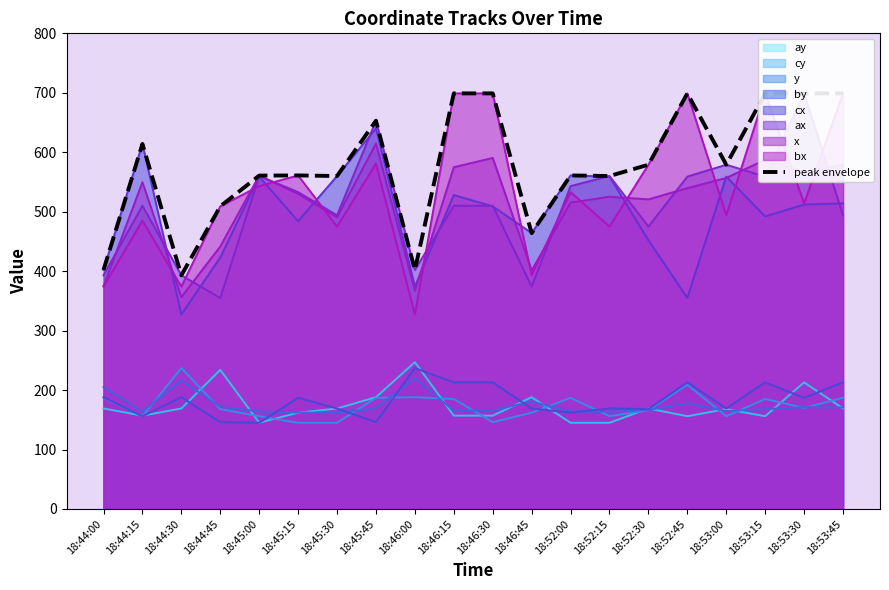

Approximately how many times larger is the value at 18:53:00 compared to 18:52:00?

1.0